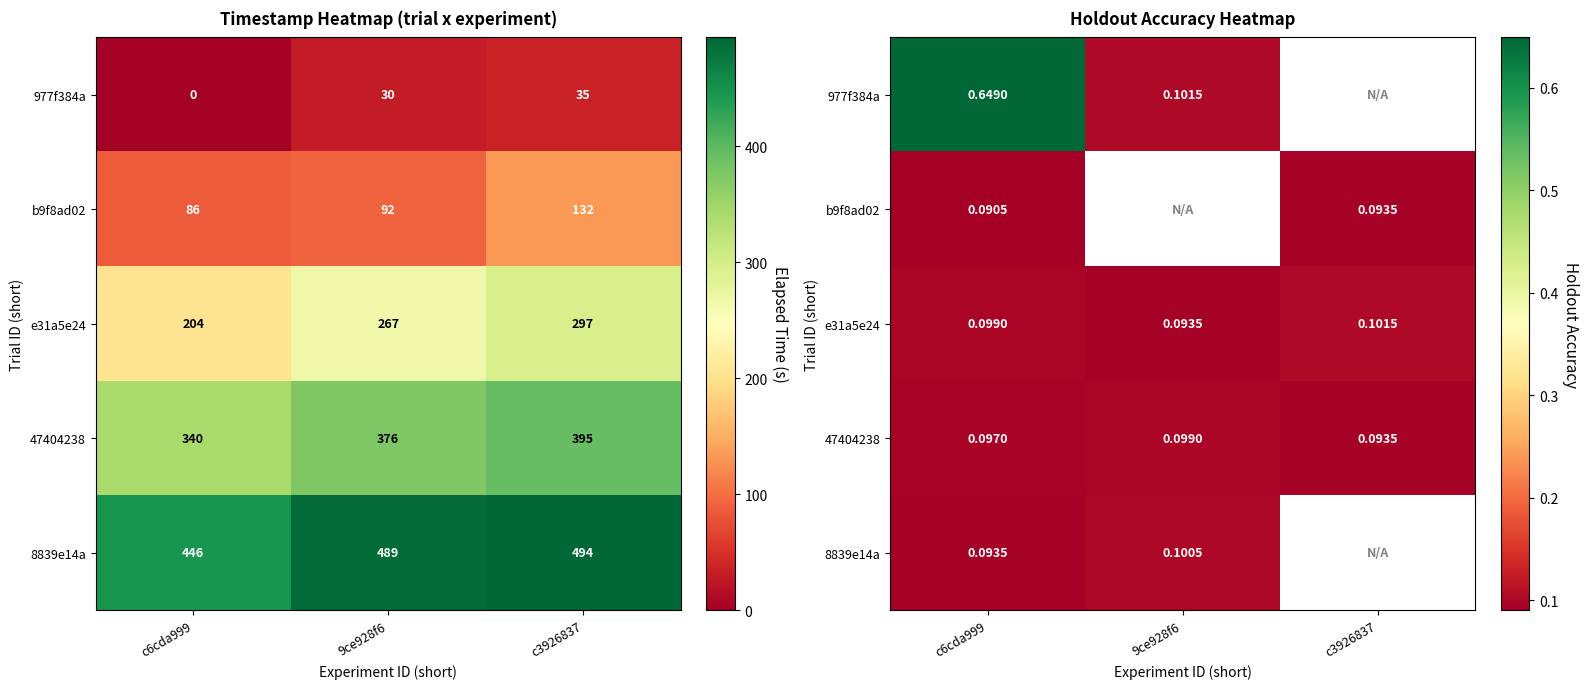

At which category is the sum across all series the highest?

c6cda999